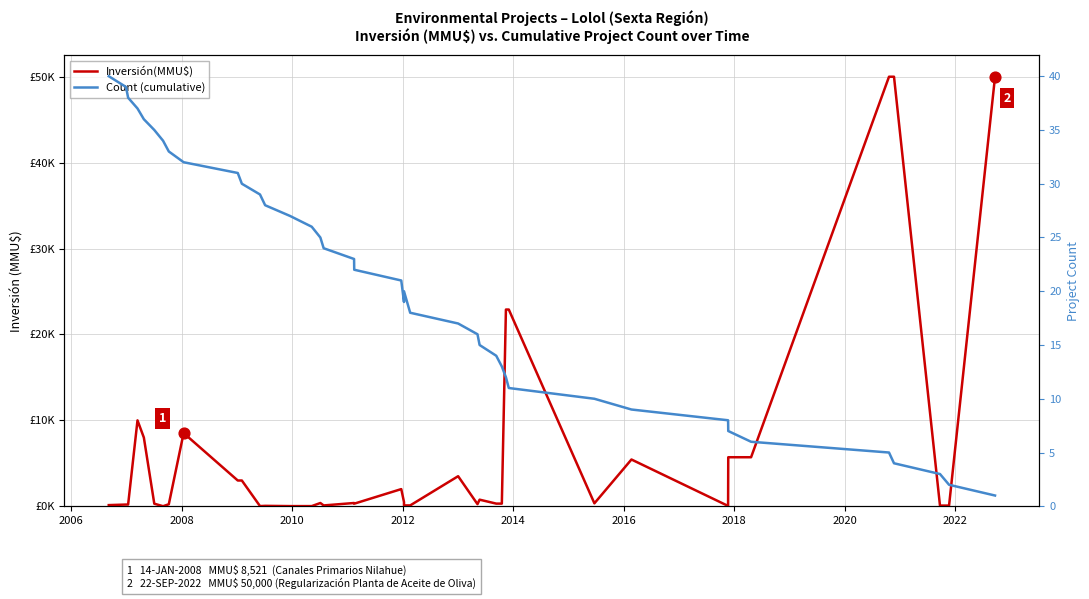

What are all the series names shown in the legend?

Inversión(MMU$), Count (cumulative)